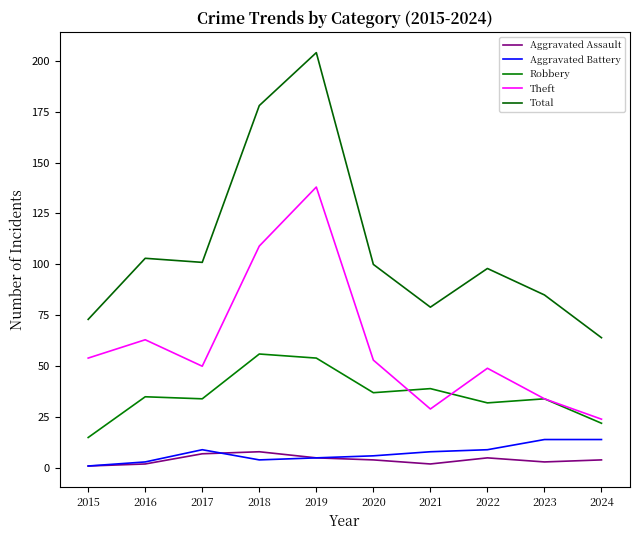

Reading left to right, list all the values displayed in this chart.

Aggravated Assault: 2015=1	2016=2	2017=7	2018=8	2019=5	2020=4	2021=2	2022=5	2023=3	2024=4
Aggravated Battery: 2015=1	2016=3	2017=9	2018=4	2019=5	2020=6	2021=8	2022=9	2023=14	2024=14
Robbery: 2015=15	2016=35	2017=34	2018=56	2019=54	2020=37	2021=39	2022=32	2023=34	2024=22
Theft: 2015=54	2016=63	2017=50	2018=109	2019=138	2020=53	2021=29	2022=49	2023=34	2024=24
Total: 2015=73	2016=103	2017=101	2018=178	2019=204	2020=100	2021=79	2022=98	2023=85	2024=64